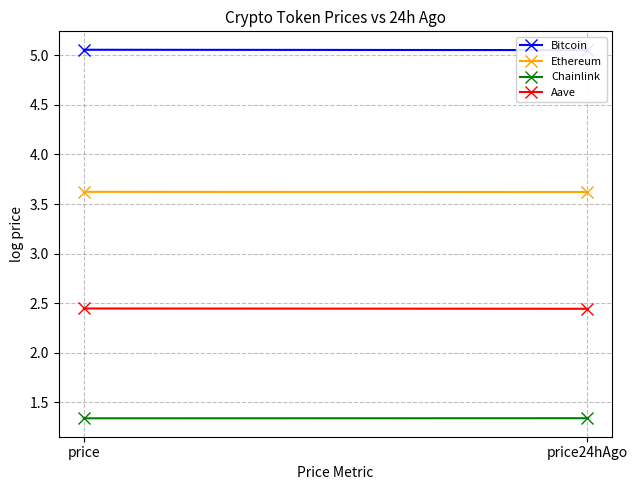

How many Ethereum values are between 3 and 4?

2